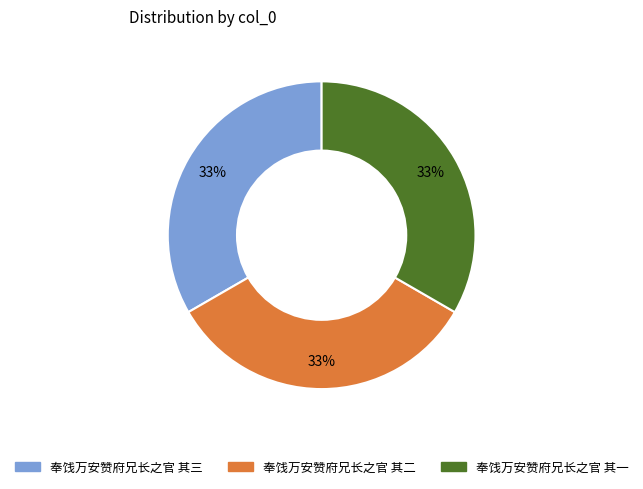

Combined, do 奉饯万安赞府兄长之官 其一 and 奉饯万安赞府兄长之官 其二 account for over 50%?

Yes